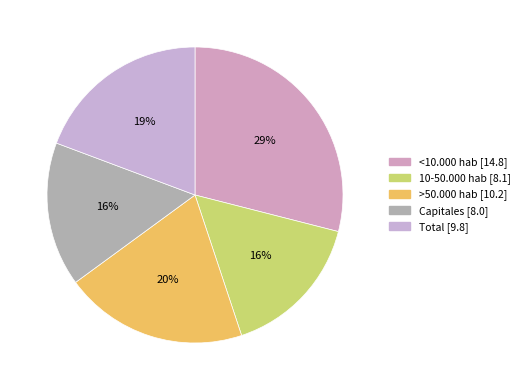

Does Total represent more than half of the total?

No